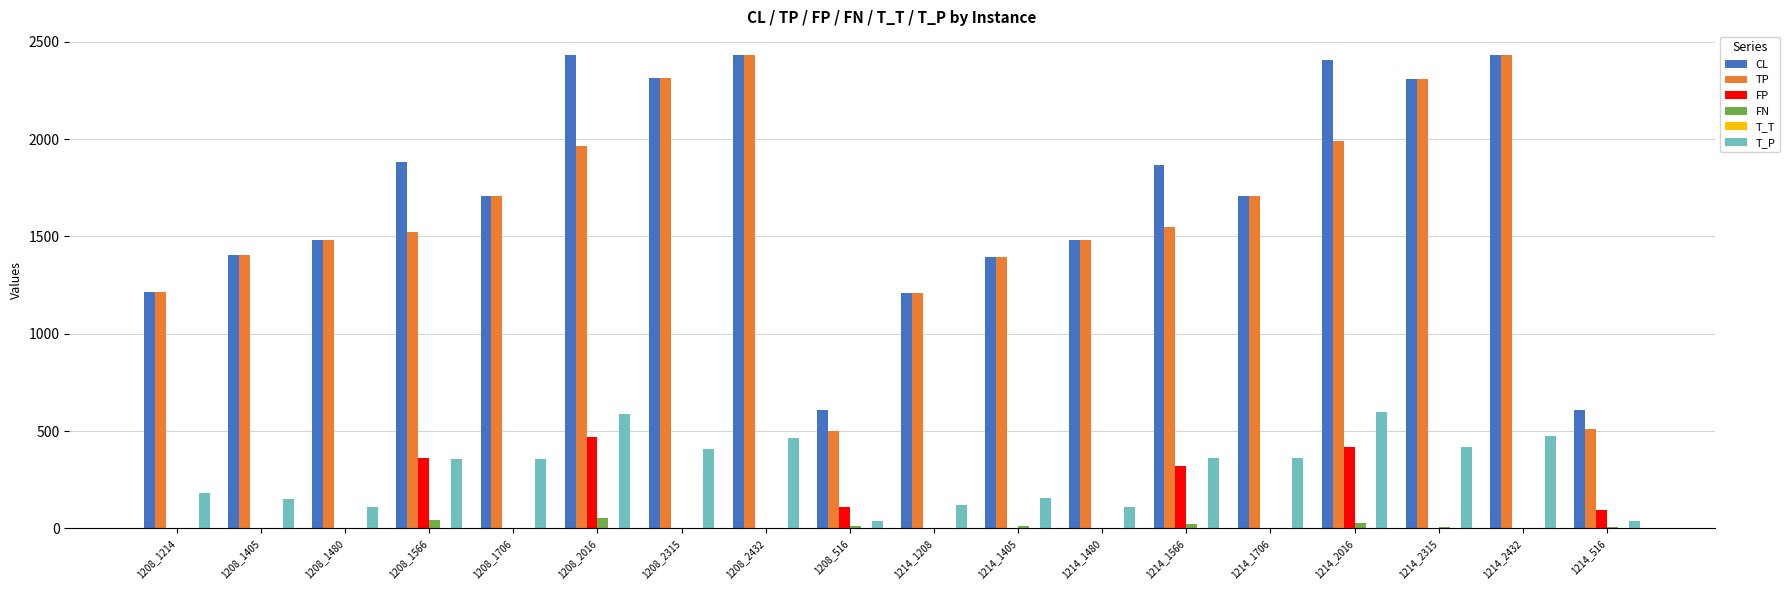

What is the maximum value for T_P?

599.9